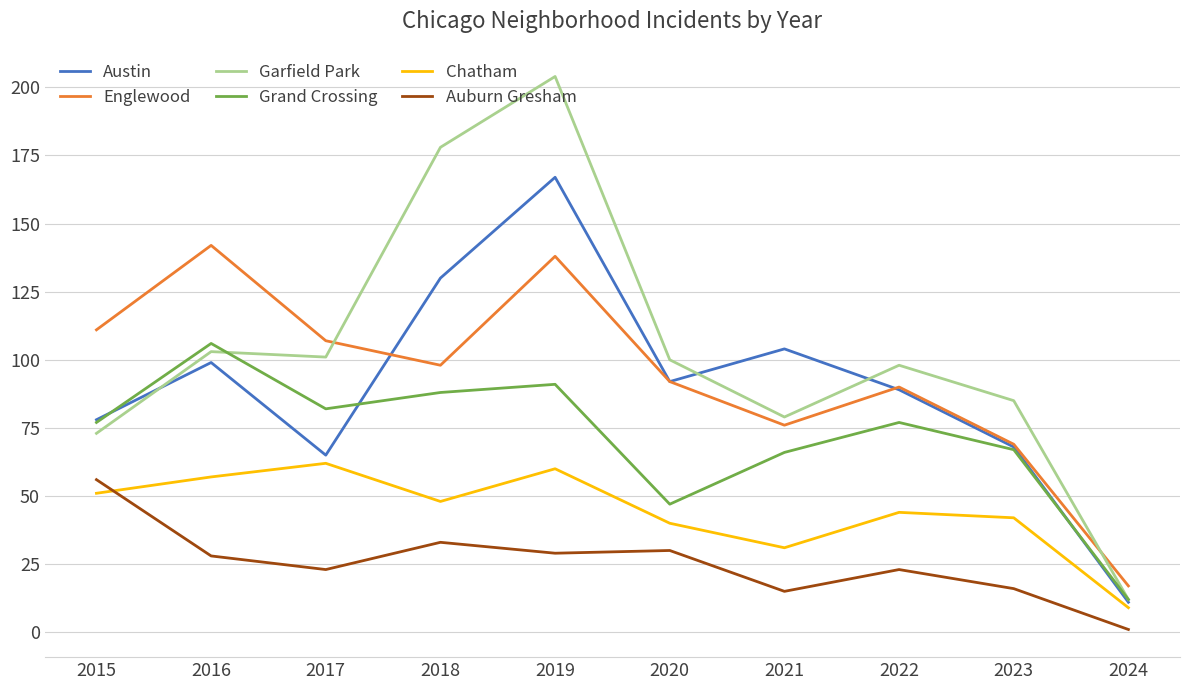

Between which two adjacent categories do Garfield Park and Englewood first intersect?

2017 and 2018